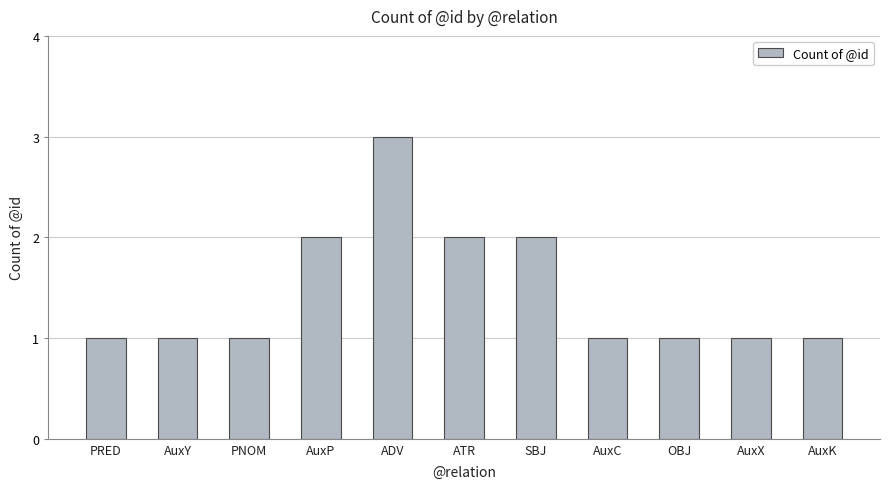

Which label corresponds to the largest value in the chart?

ADV